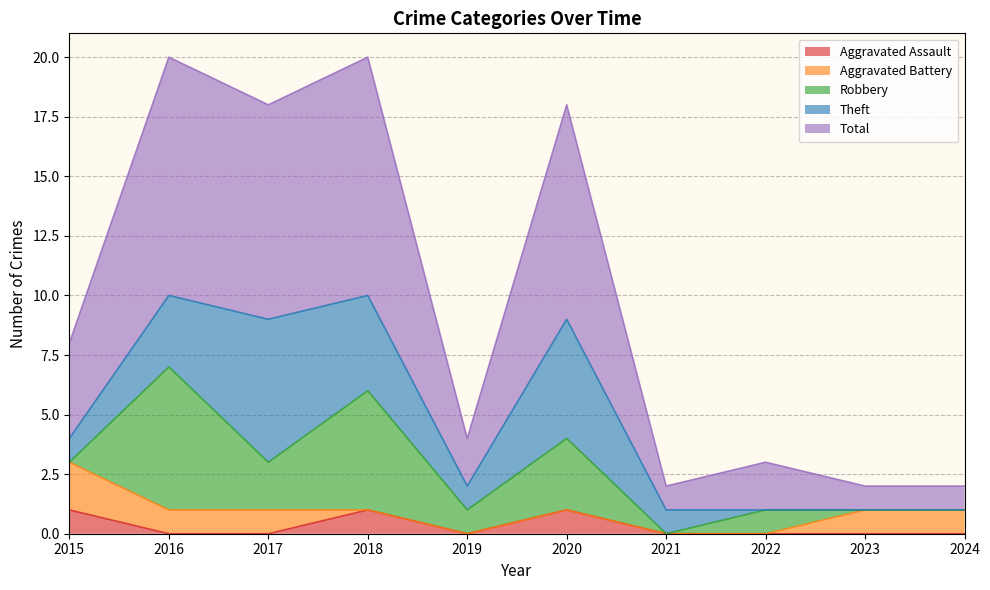

At which category is the sum across all series the highest?

2016